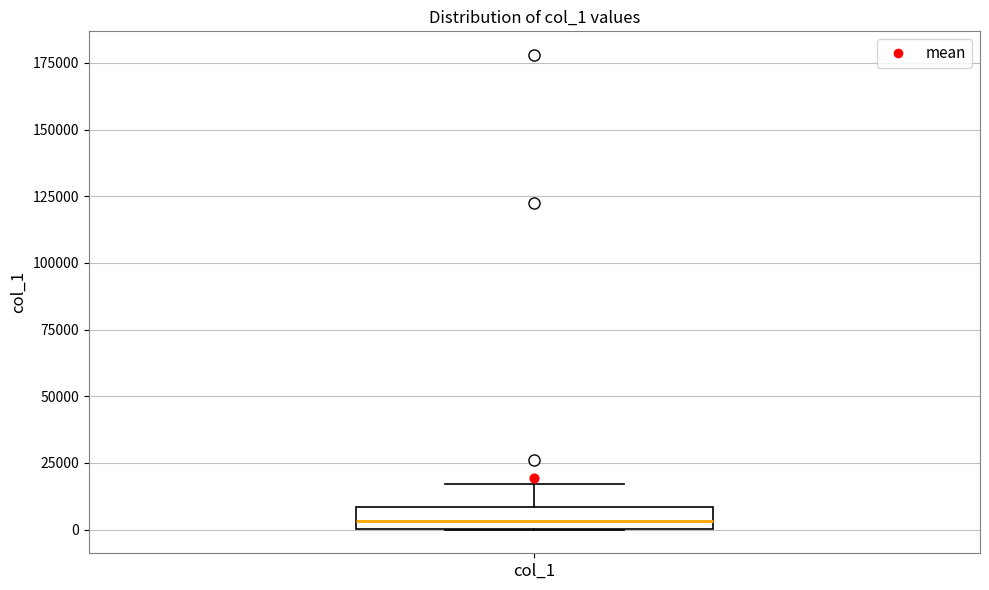

Read this box plot against the y-axis: the position of the median line, the range covered by the box, and the ends of both whiskers. The values are not printed on the chart, so give them approximately, as read against the axis.

median 5000, box 0 to 10000, whiskers 0 to 15000